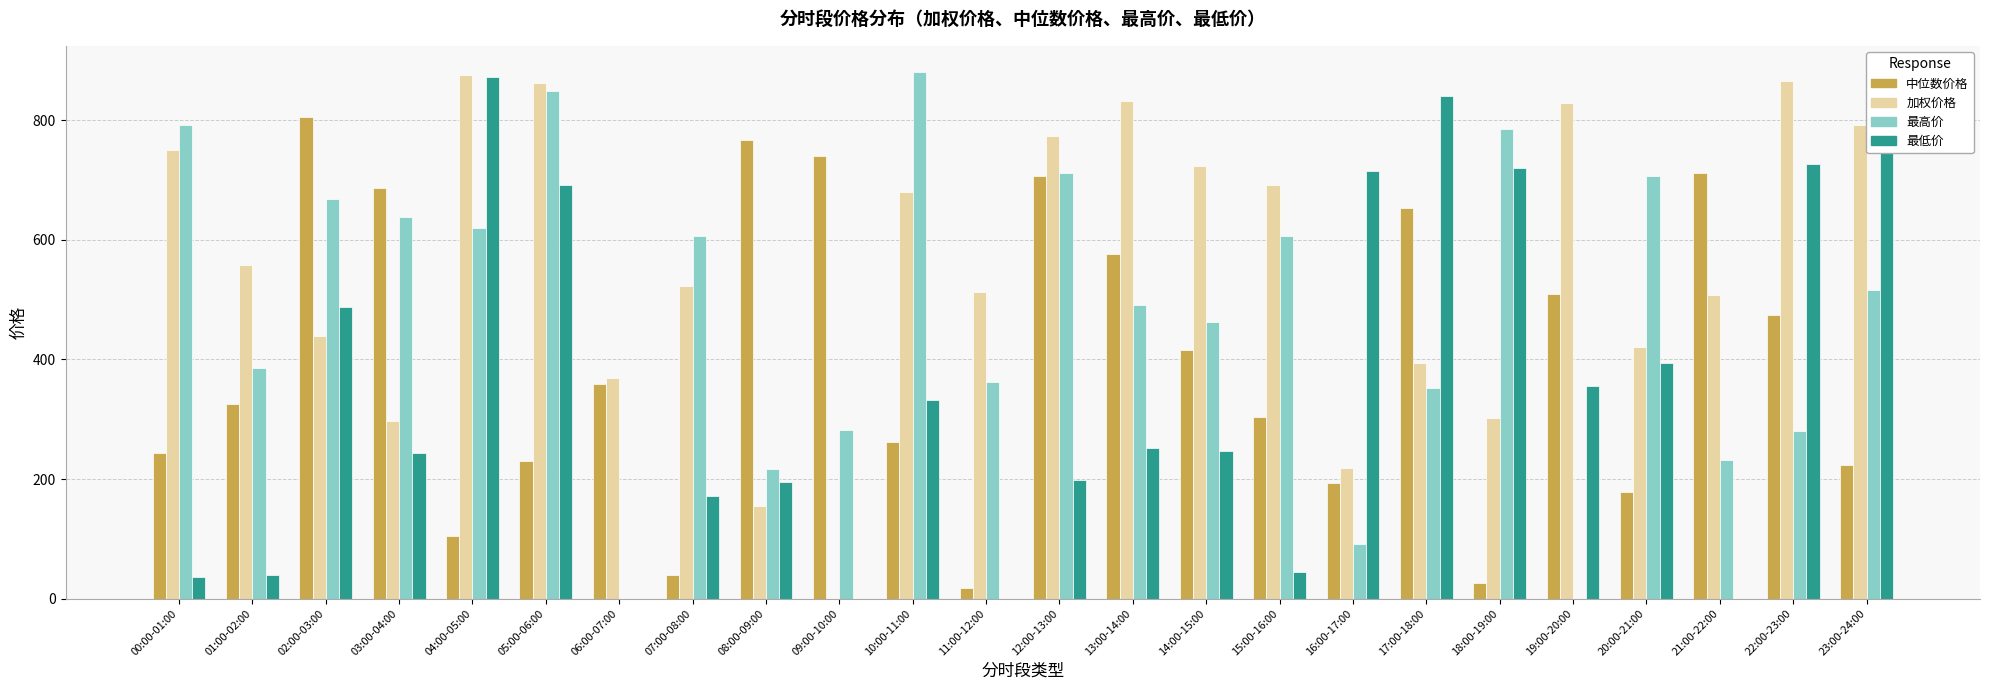

How many data points does each series have?

24